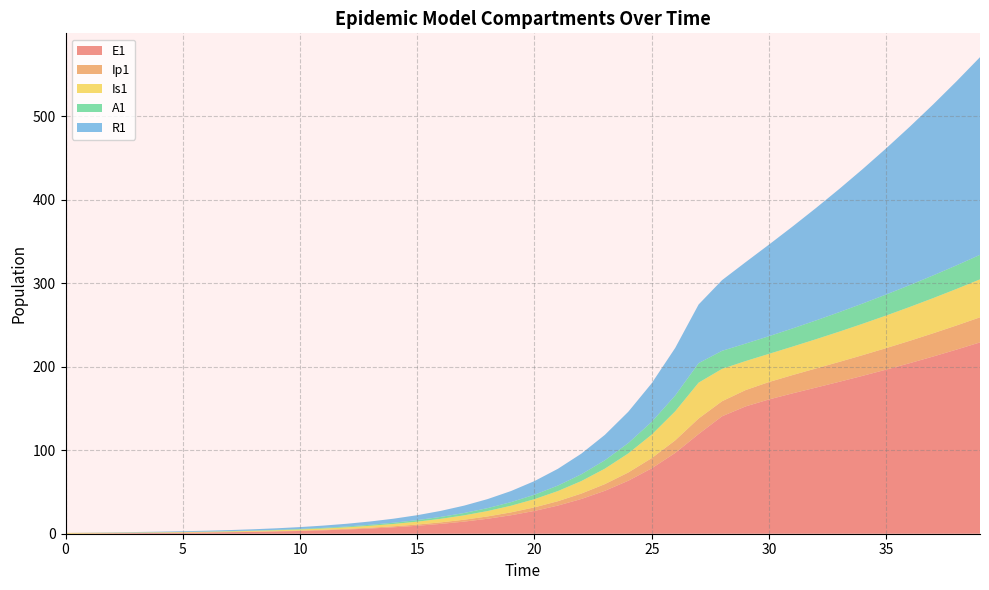

Reading right to left, list all the values displayed in this chart.

E1: 229.1	220.5	212.2	204.2	196.5	189.1	181.9	174.9	168.0	160.8	152.4	140.6	119.4	96.7	78.3	63.4	51.4	41.6	33.7	27.3	22.1	17.9	14.5	11.8	9.5	7.7	6.2	5.1	4.1	3.3	2.7	2.2	1.8	1.4	1.1	0.9	0.7	0.5	0.3	0.0
Ip1: 30.0	28.9	27.8	26.8	25.8	24.8	23.8	22.9	21.9	20.8	19.5	18.0	18.6	15.1	12.2	9.9	8.0	6.5	5.2	4.3	3.4	2.8	2.3	1.8	1.5	1.2	1.0	0.8	0.6	0.5	0.4	0.3	0.3	0.2	0.2	0.1	0.1	0.1	0.0	0.0
Is1: 45.5	43.7	42.1	40.5	39.0	37.6	36.2	35.0	34.1	33.7	34.8	38.7	42.9	34.8	28.2	22.8	18.5	15.0	12.1	9.8	8.0	6.5	5.2	4.2	3.4	2.8	2.3	1.9	1.5	1.3	1.0	0.9	0.8	0.7	0.6	0.6	0.6	0.7	0.8	1.0
A1: 29.4	28.3	27.2	26.2	25.2	24.3	23.4	22.5	21.7	21.2	20.9	21.6	23.4	18.9	15.3	12.4	10.1	8.1	6.6	5.3	4.3	3.5	2.8	2.3	1.9	1.5	1.2	1.0	0.8	0.6	0.5	0.4	0.3	0.2	0.2	0.1	0.1	0.0	0.0	0.0
R1: 236.7	220.4	204.7	189.6	175.0	161.0	147.5	134.5	121.9	109.7	97.4	84.6	70.2	56.9	46.2	37.5	30.4	24.7	20.1	16.3	13.3	10.8	8.8	7.2	5.9	4.8	4.0	3.3	2.7	2.2	1.8	1.5	1.3	1.0	0.9	0.7	0.5	0.4	0.2	0.0